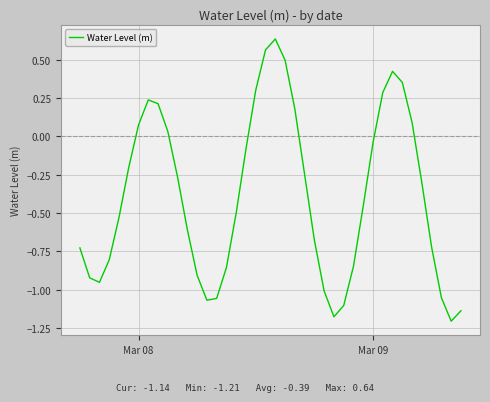

How many lines are shown in the chart?

1